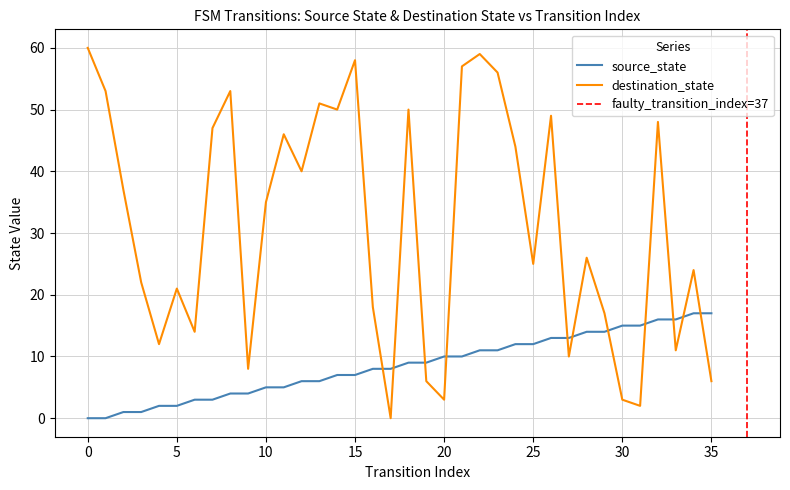

Rank the series by their maximum value, from highest to lowest.

destination_state, source_state